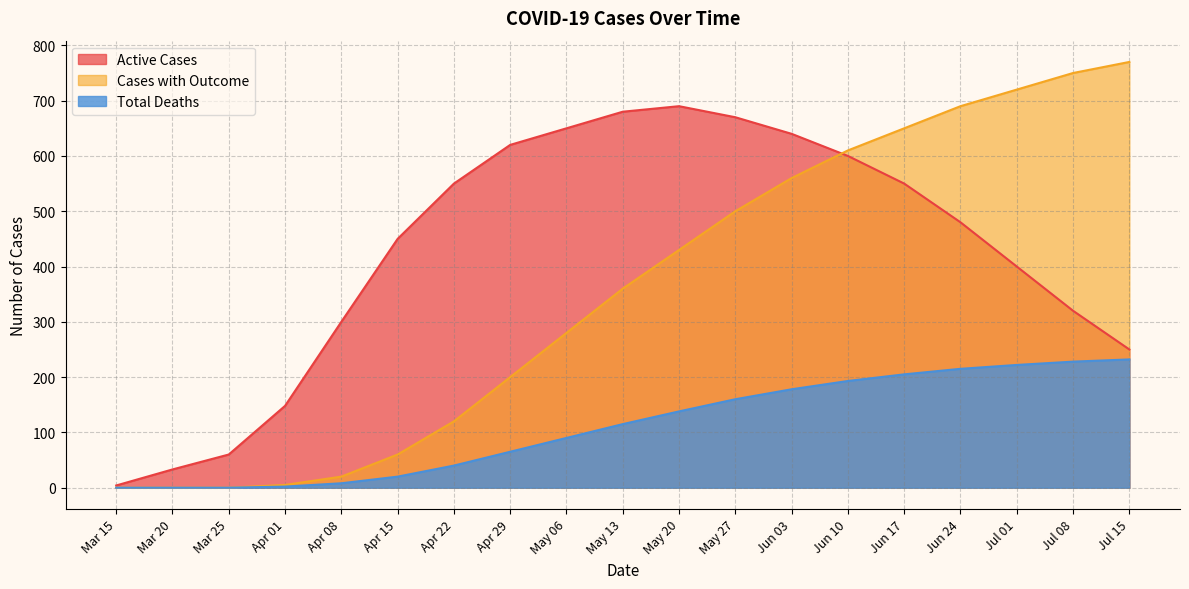

True or false: Cases with Outcome and Total Deaths intersect in this chart.

False